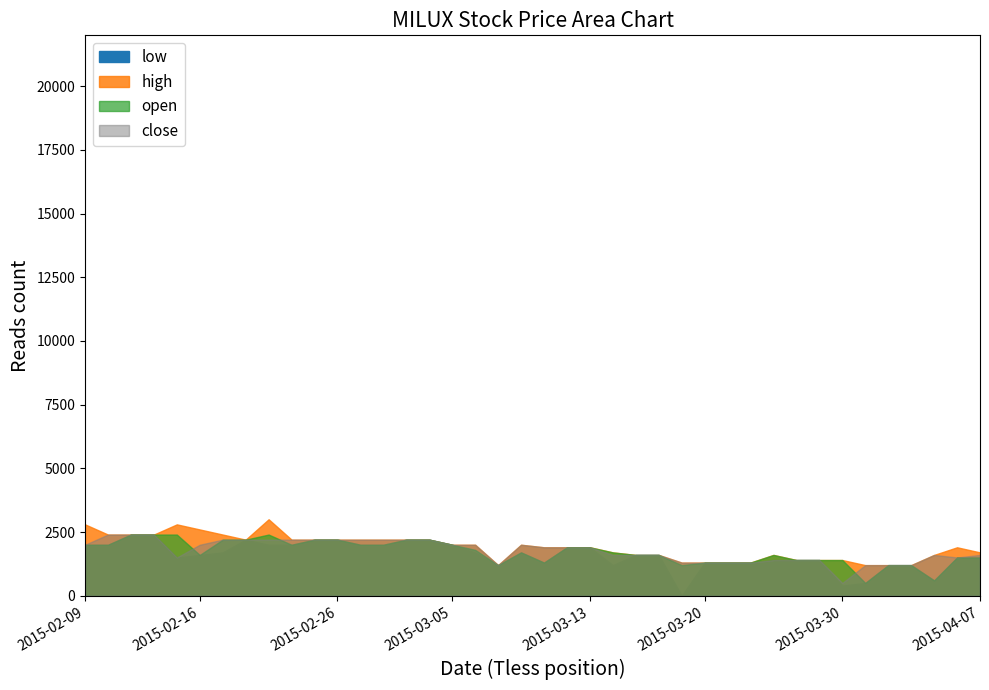

Between 2015-02-13 and 2015-02-27, which series saw the biggest shift?

close